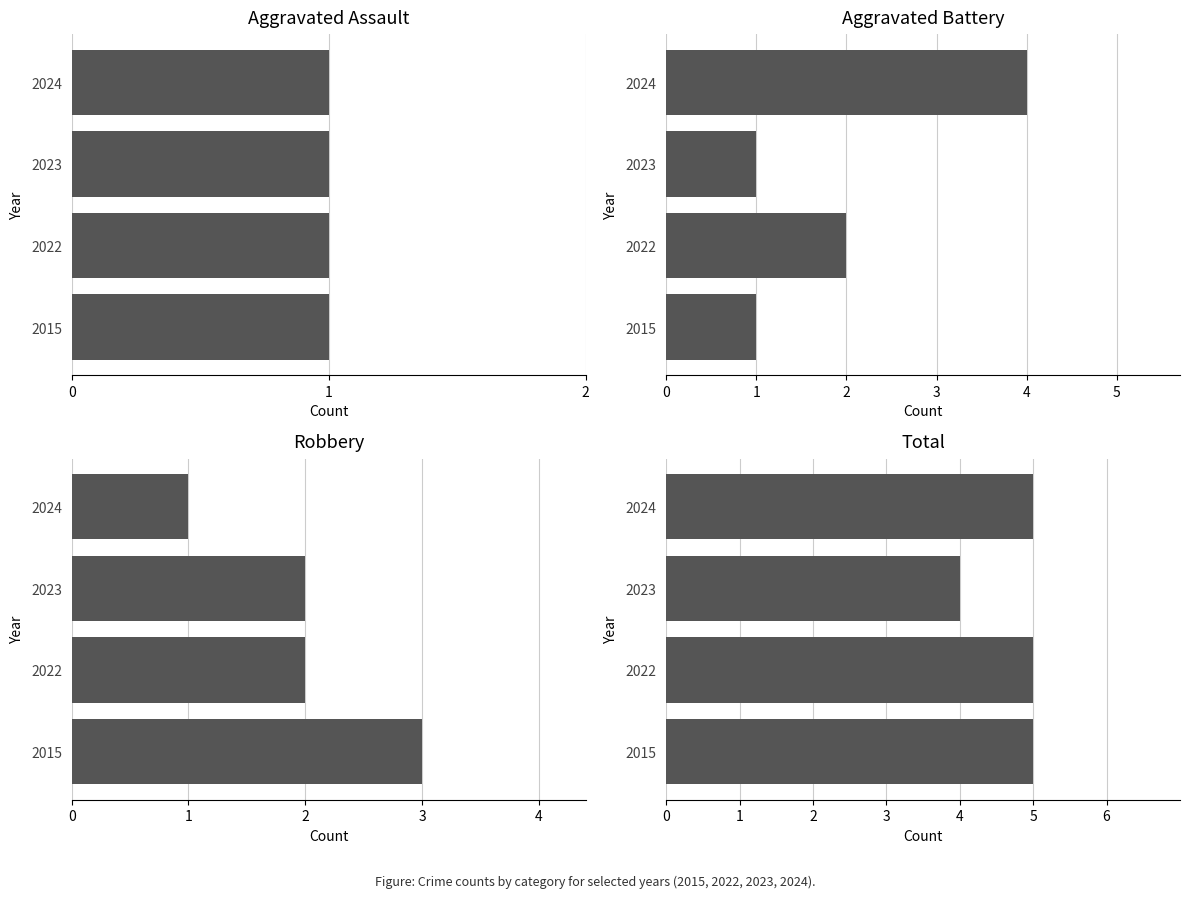

Count the number of categories in the chart.

4